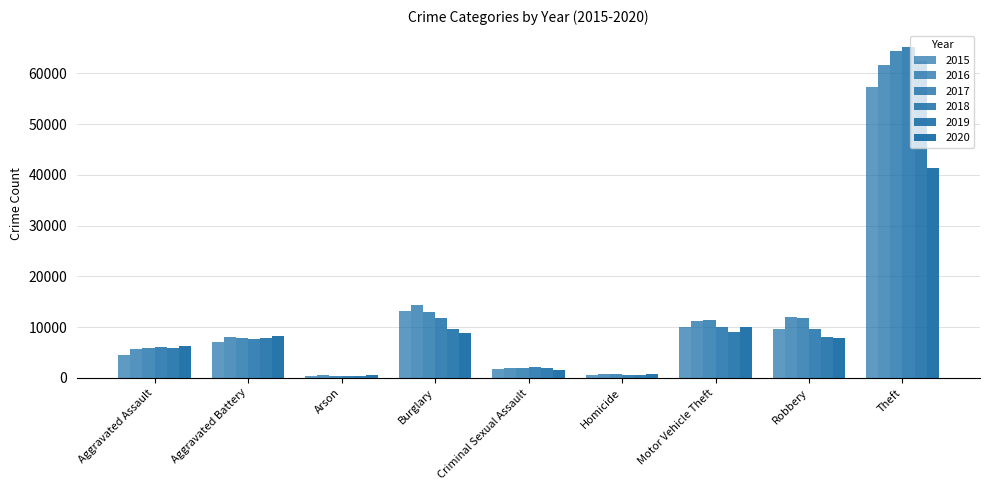

How many values in the 2017 series are below 7845?

4